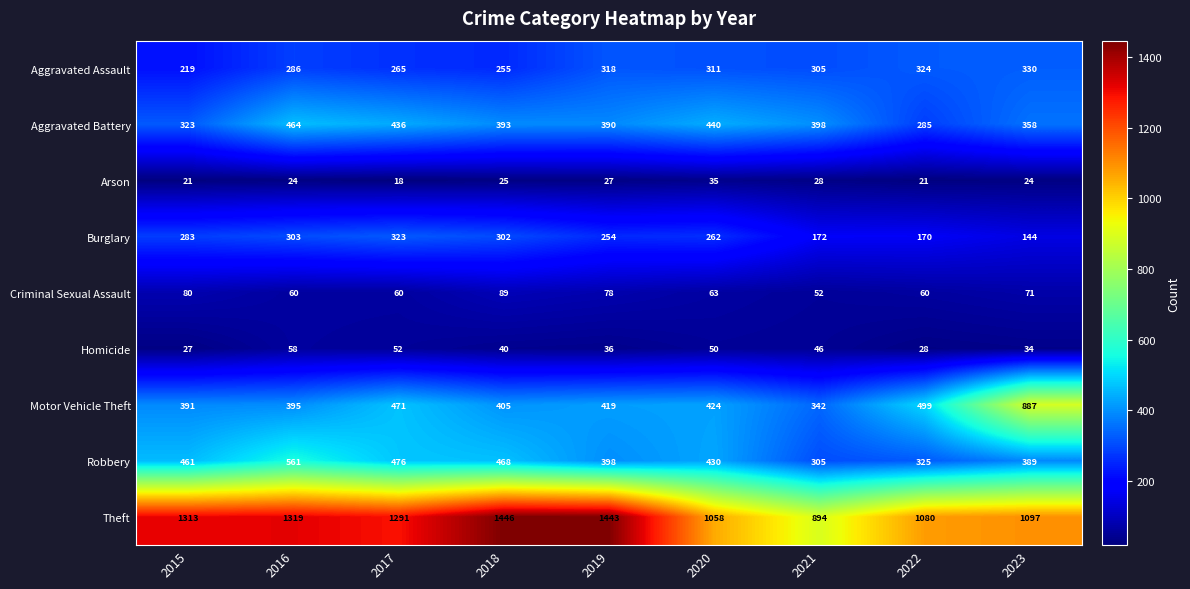

Which series has the largest total across all categories?

Theft